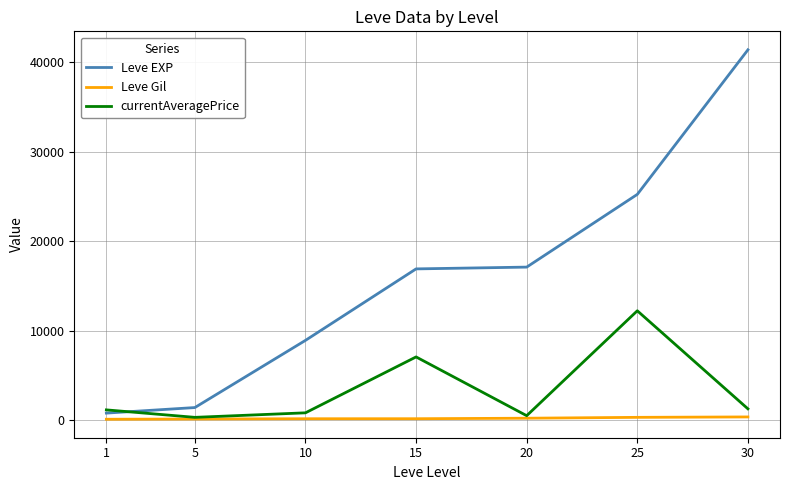

What is the difference between the second highest and minimum values in the Leve EXP series?

24450.0